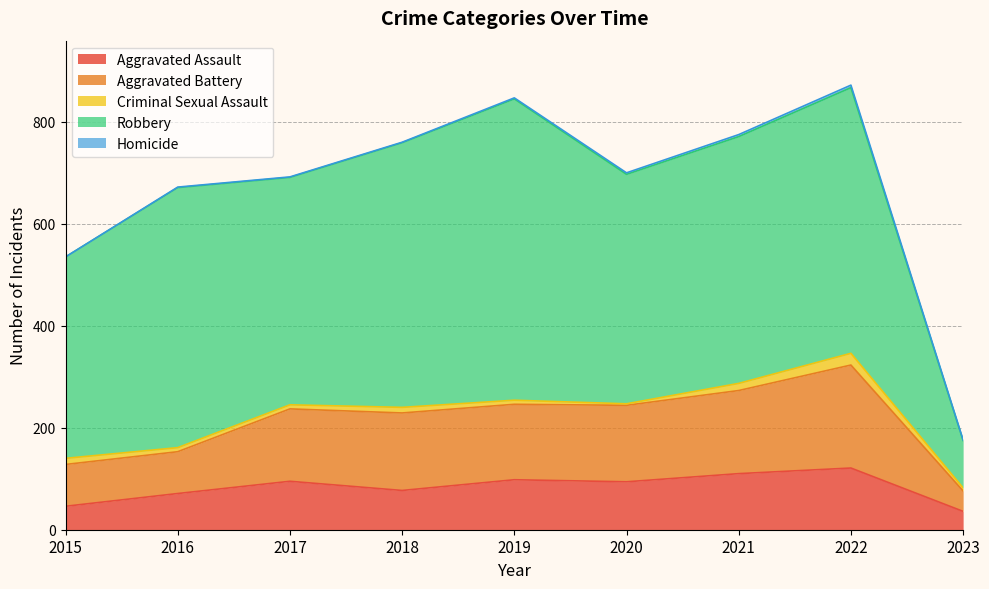

True or false: Aggravated Battery and Aggravated Assault intersect in this chart.

False